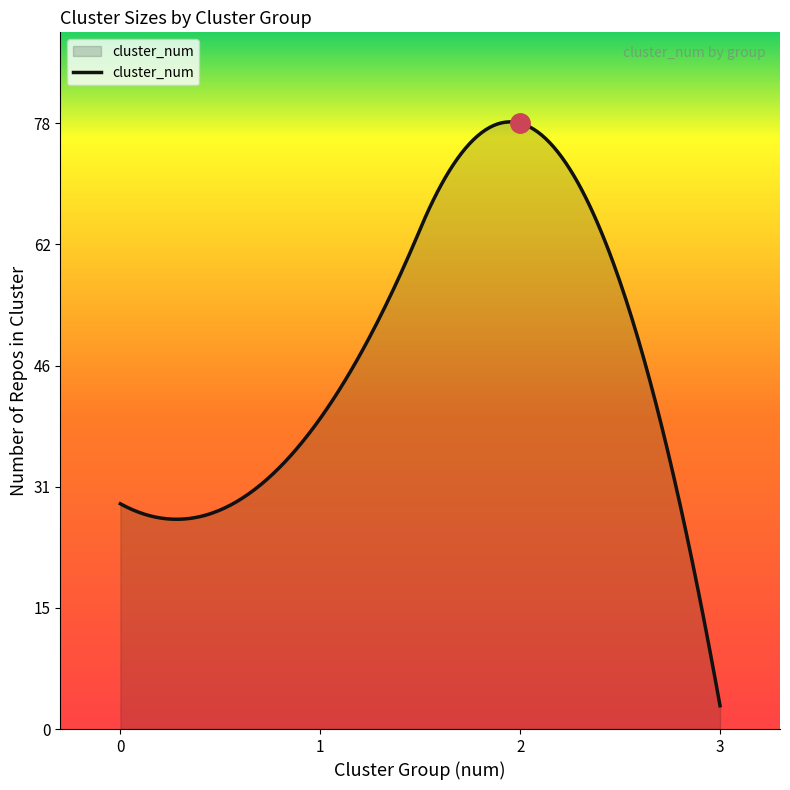

What is the difference between the maximum and minimum values?

75.2